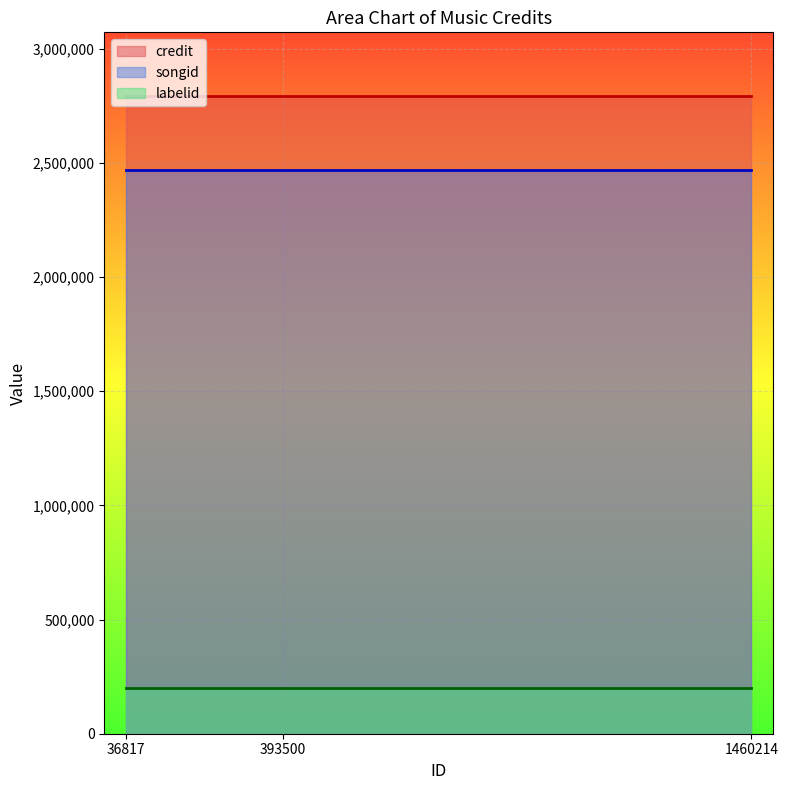

At which label is songid closest to 2467589?

36817